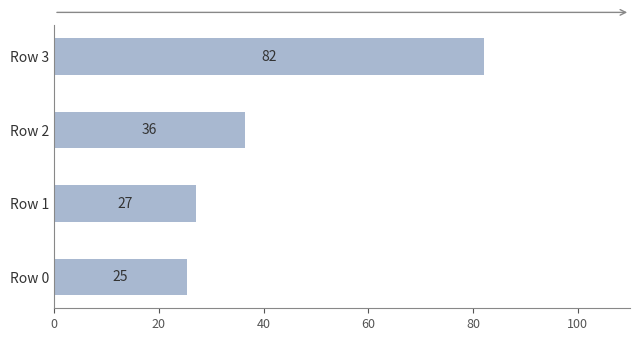

What is the greatest value displayed?

82.2